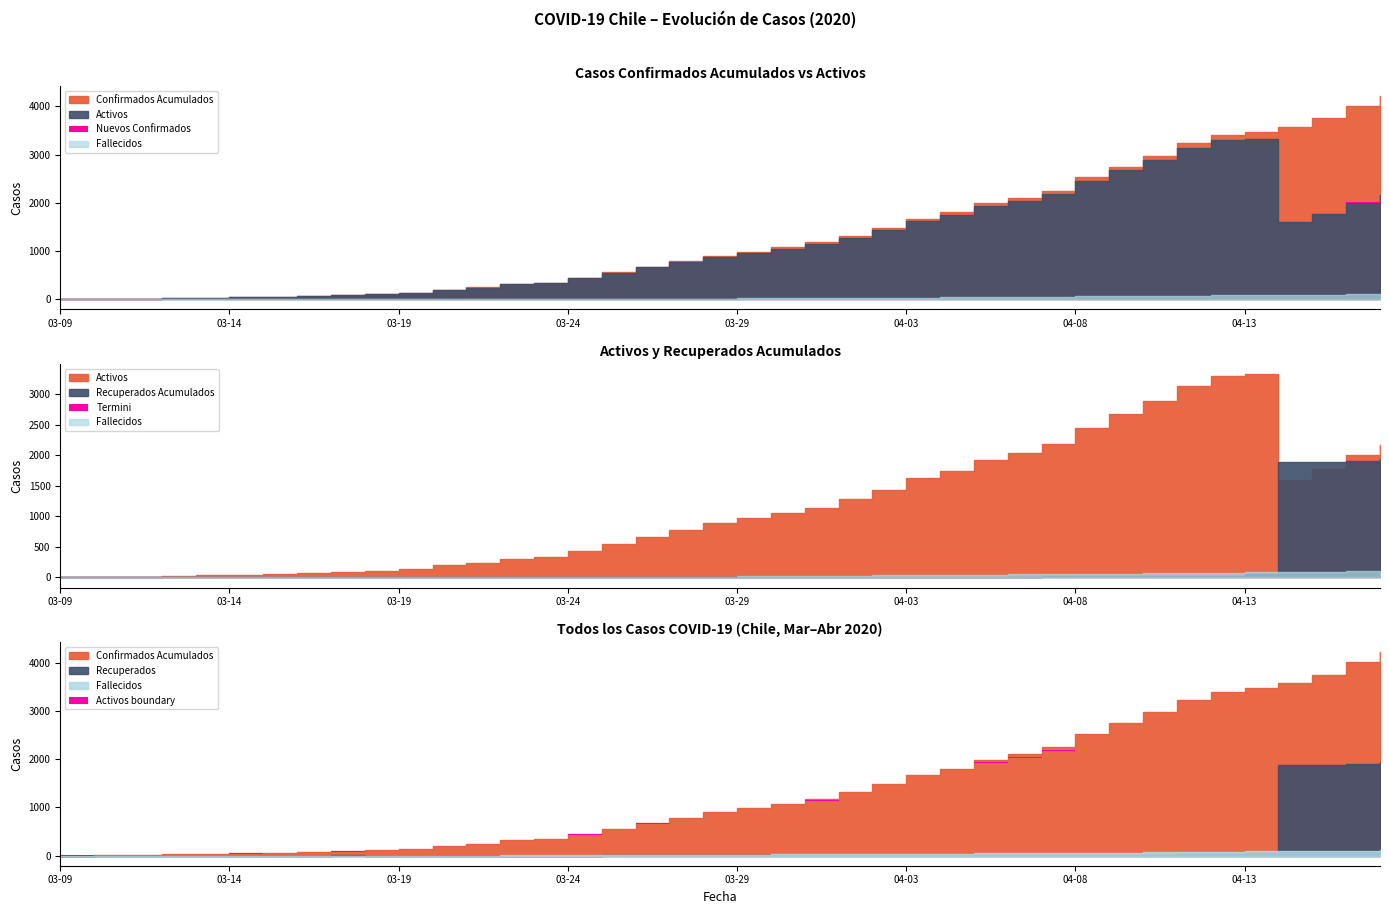

Which label corresponds to the largest value in the chart?

2020-04-17